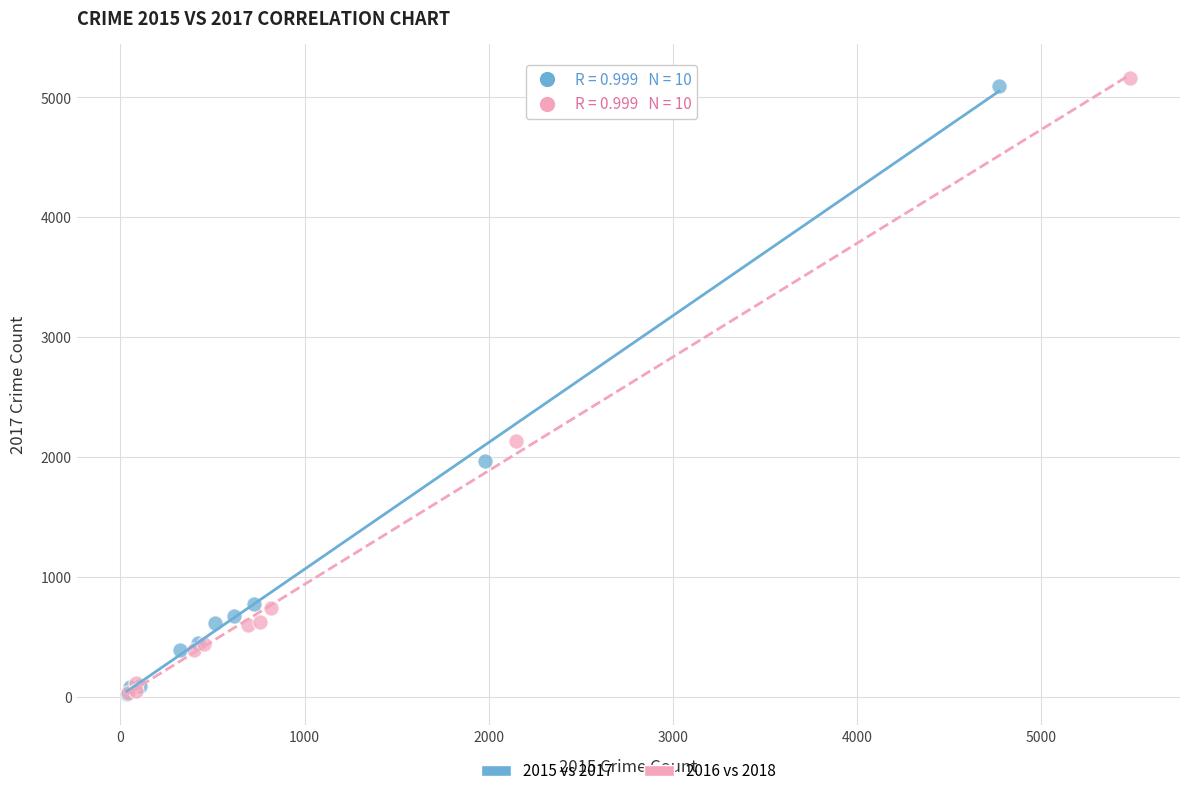

Which series has the largest Y range (max minus min)?

2016 vs 2018